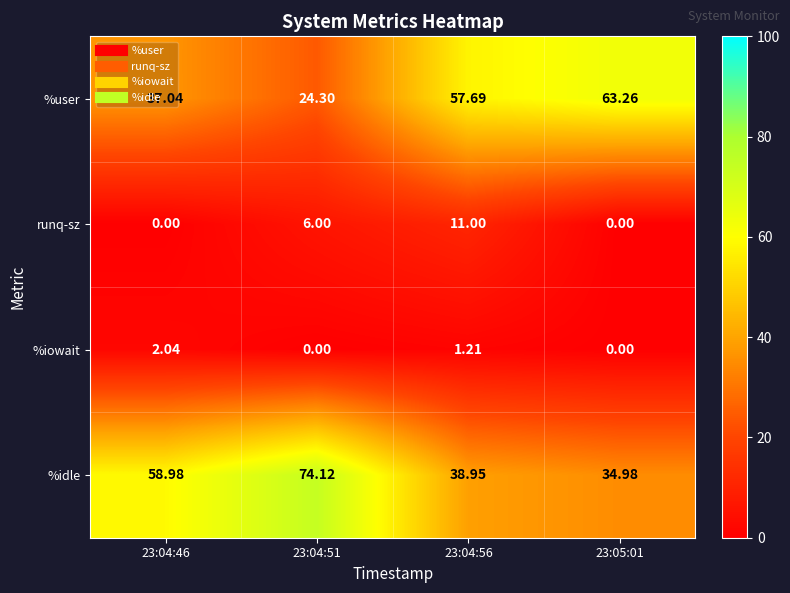

Which series changed the most between 23:04:46 and 23:04:51?

%idle